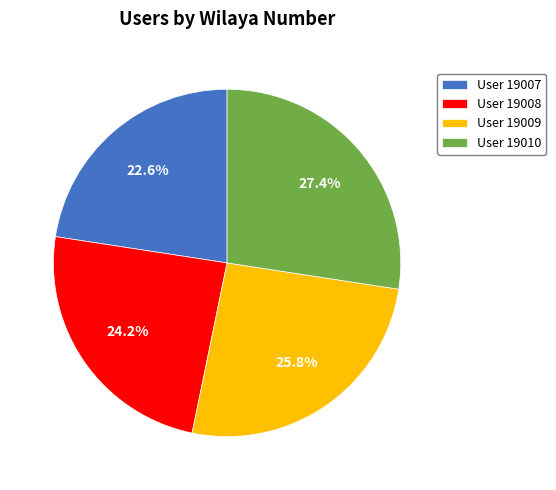

Approximately how many times larger is the value at User 19008 compared to User 19010?

0.9